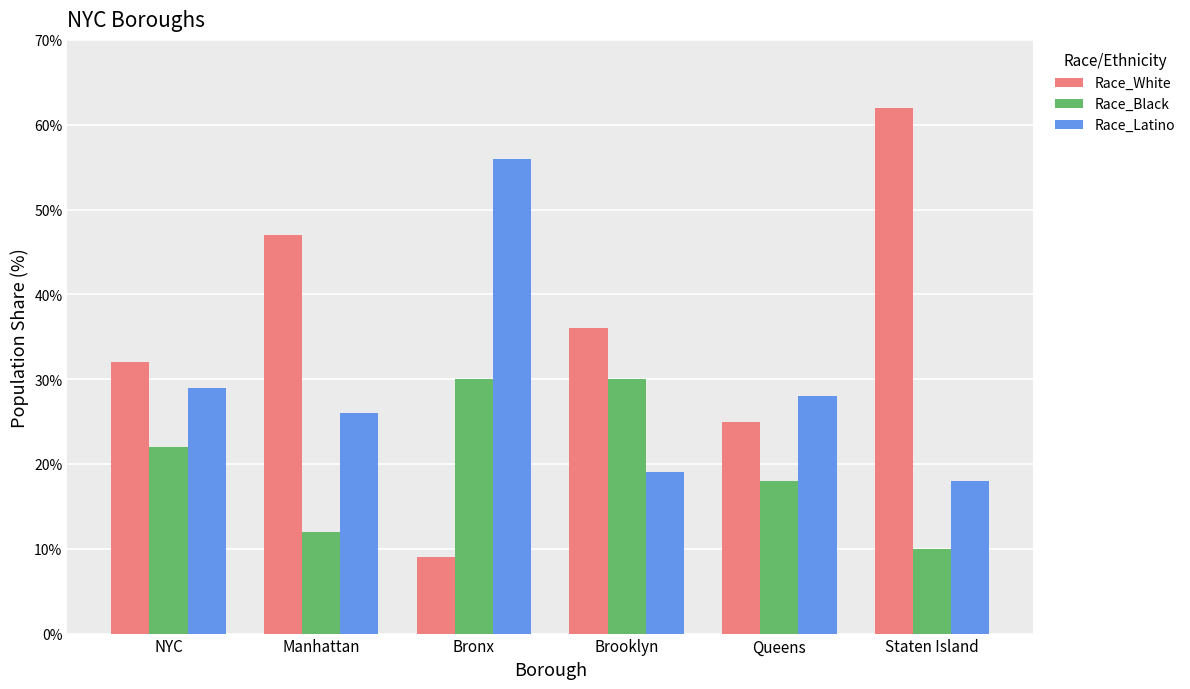

At how many categories does at least one series exceed 23?

6